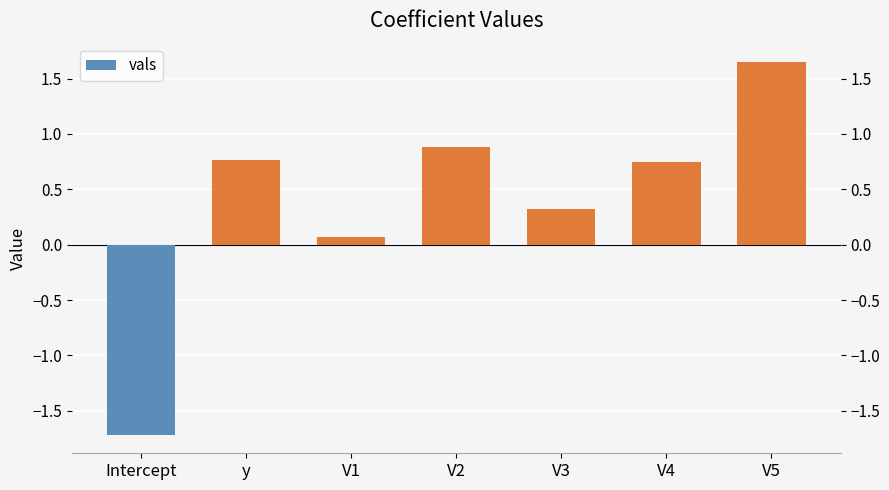

What is the greatest value displayed?

1.6